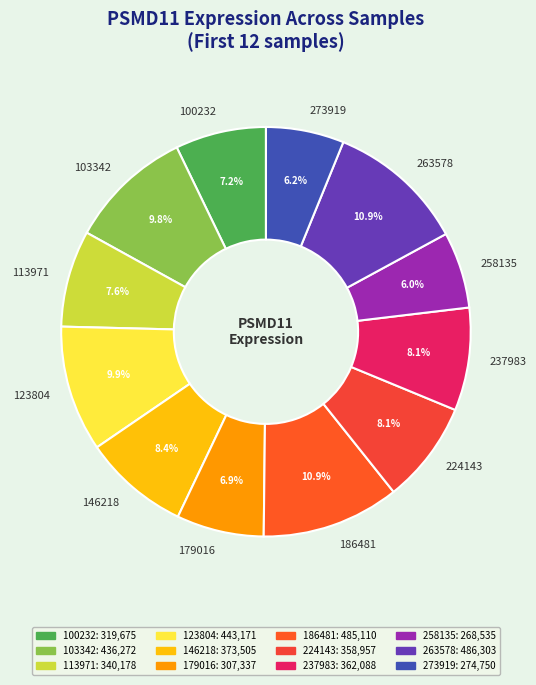

Do 146218 and 179016 together represent more than half of the pie?

No